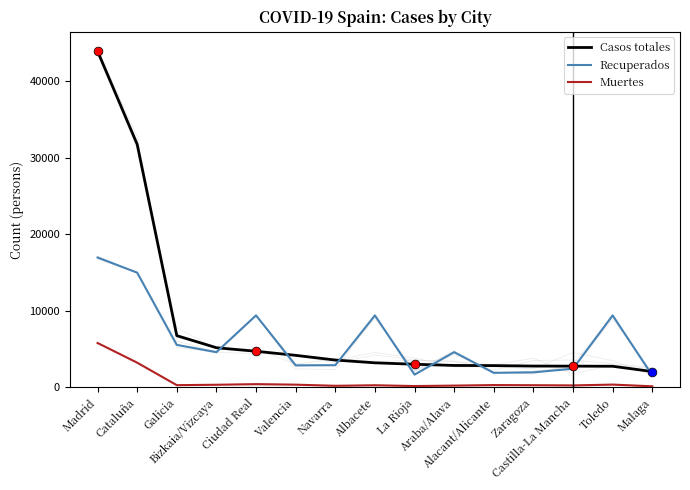

What are all the series names shown in the legend?

Casos totales, Recuperados, Muertes